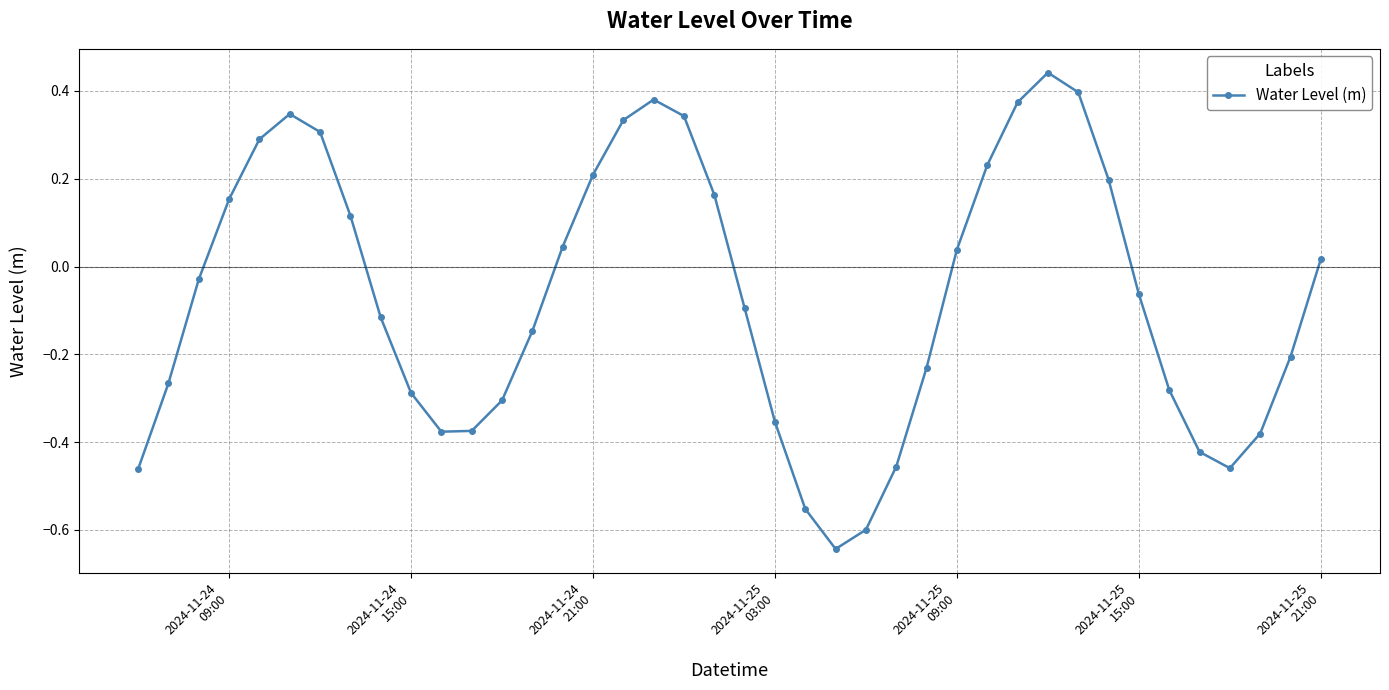

Does the chart have visible grid lines?

Yes